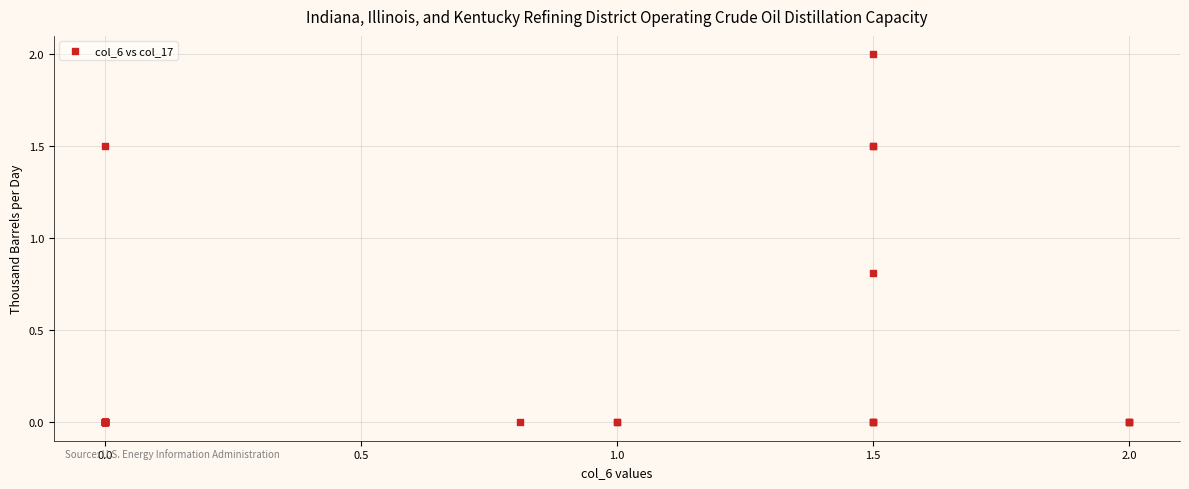

What Y value in the scatter plot is closest to 1?

0.8